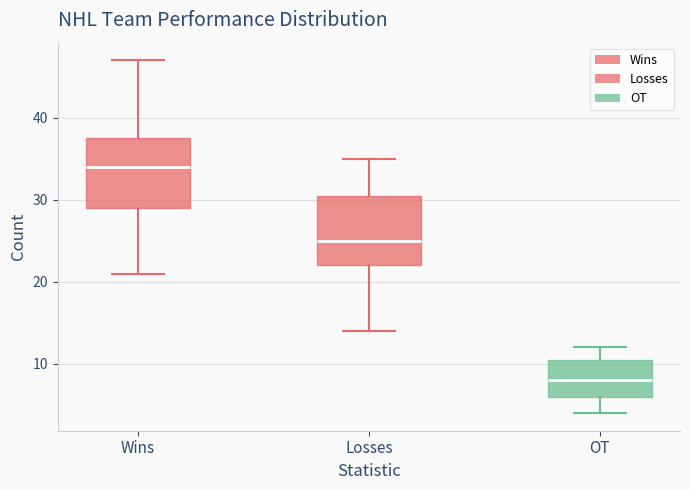

Reading left to right, read every box against the y-axis: the position of its median line, the range the box covers, and the ends of its whiskers. The values are not printed on the chart, so give them approximately, as read against the axis.

Wins: median 34, box 29 to 38, whiskers 21 to 47
Losses: median 25, box 22 to 31, whiskers 14 to 35
OT: median 8, box 6 to 11, whiskers 4 to 12